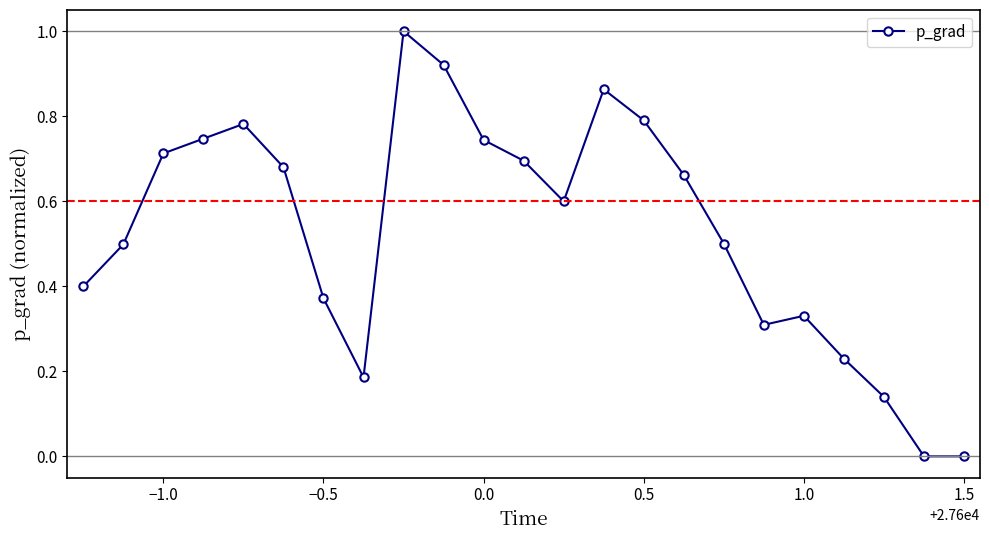

What is the difference between the maximum and second lowest values?

1.0